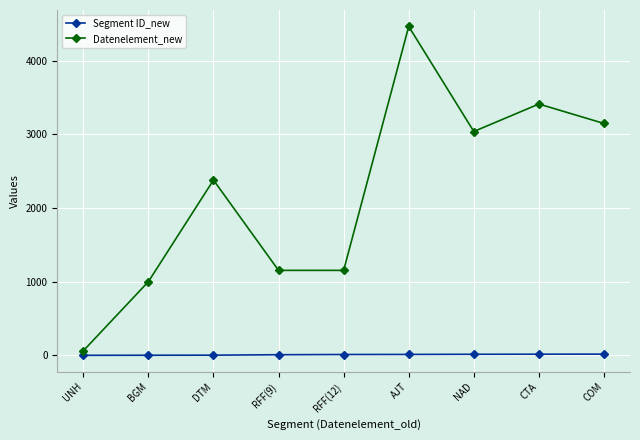

Rank the series by their average value, from lowest to highest.

Segment ID_new, Datenelement_new